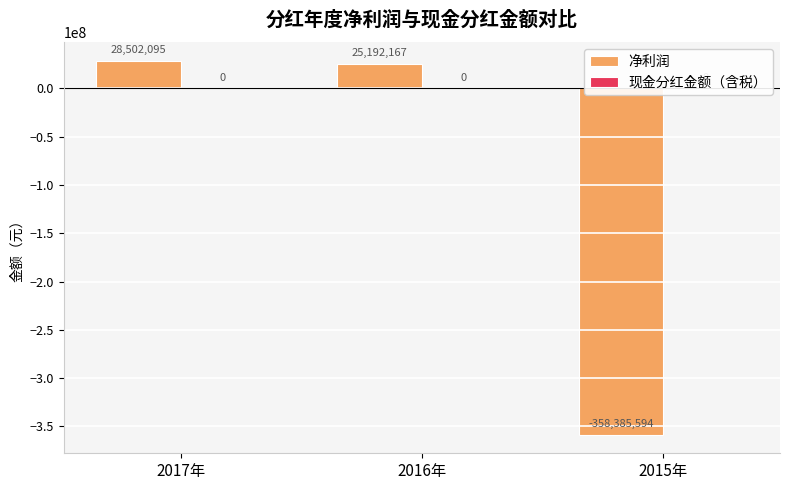

What is the difference between the values at 2016年 and 2017年?

3309928.0